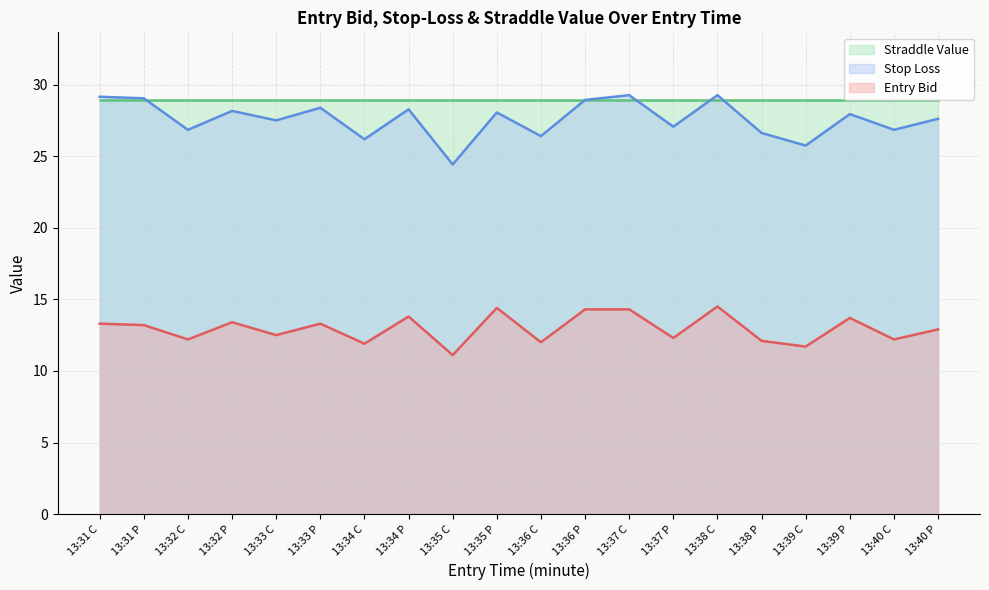

How many lines are shown in the chart?

3